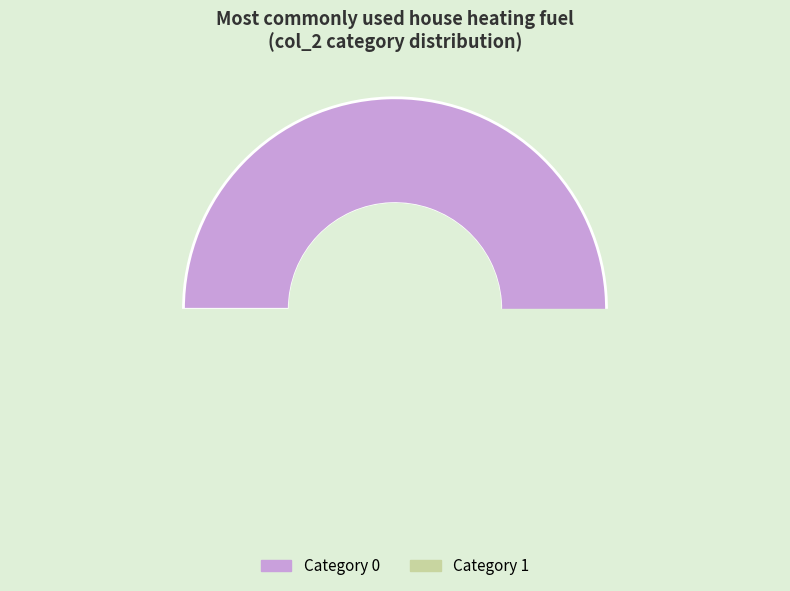

To the nearest percent, what is the combined percentage of 1 and 0?

100%